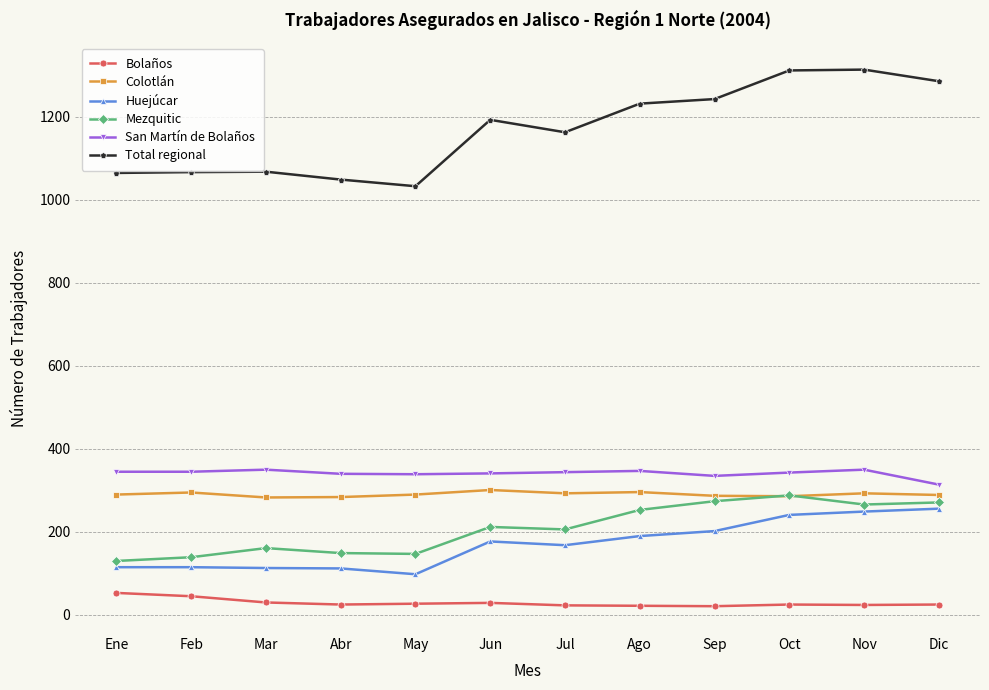

In Bolaños, how many points are lower than both neighbors (excluding endpoints)?

3